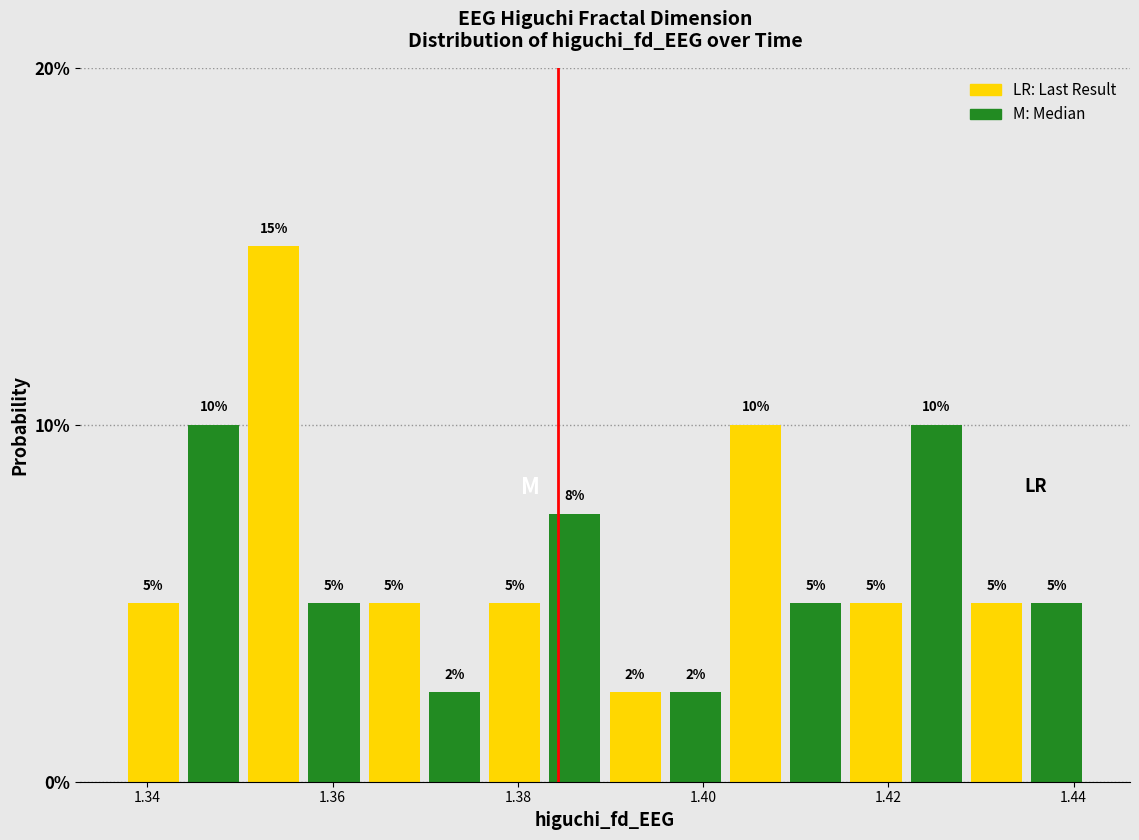

Read against the x-axis, roughly where is the centre of the tallest bar?

1.354